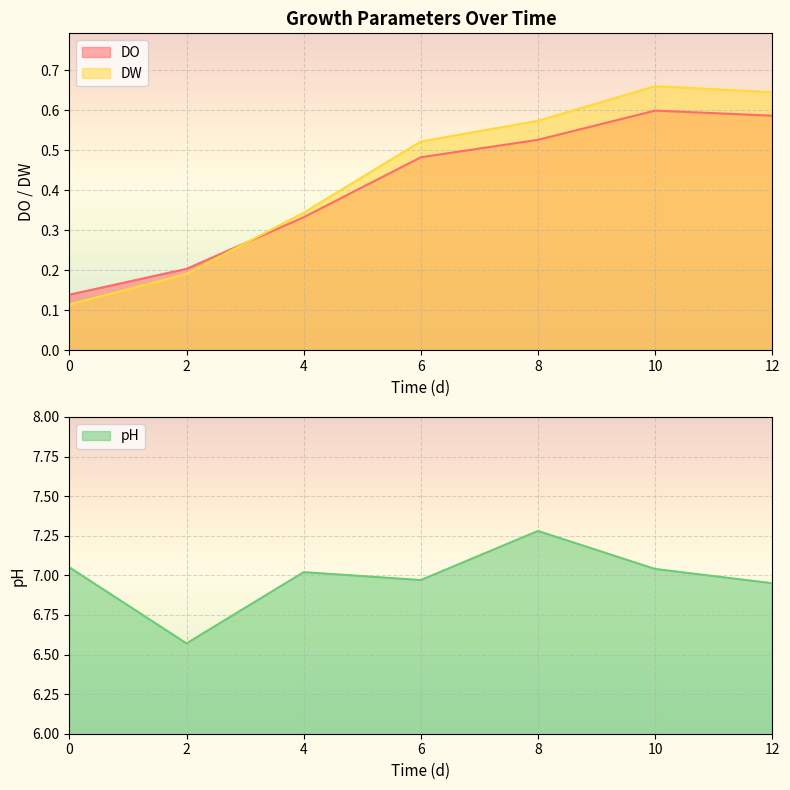

What is the average value of the pH series?

7.0